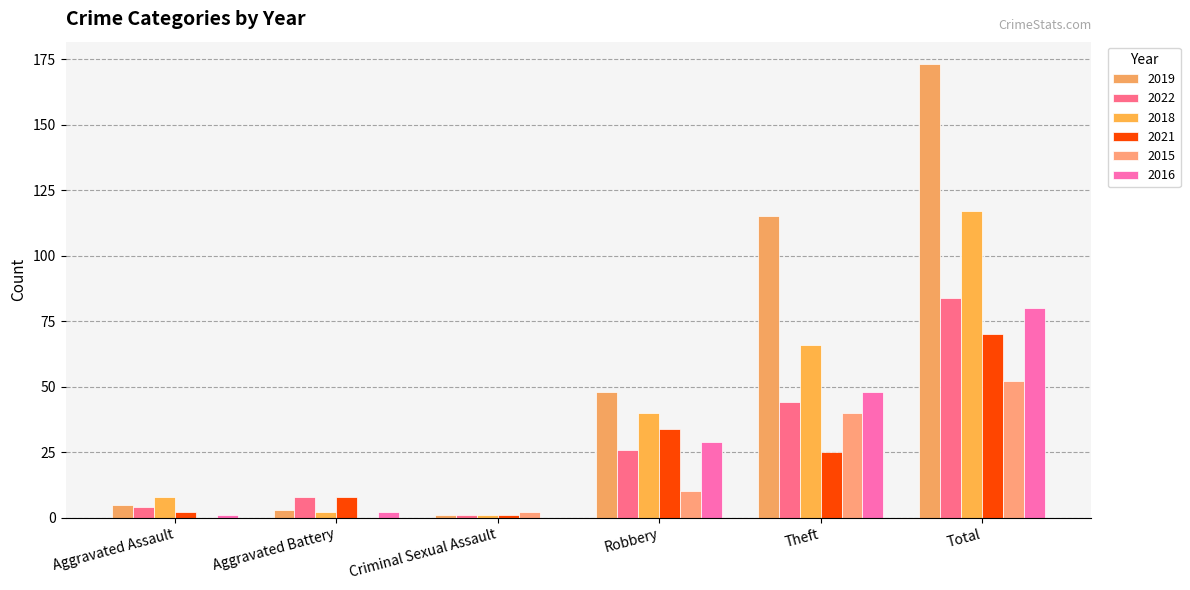

What are all the series names shown in the legend?

2019, 2022, 2018, 2021, 2015, 2016